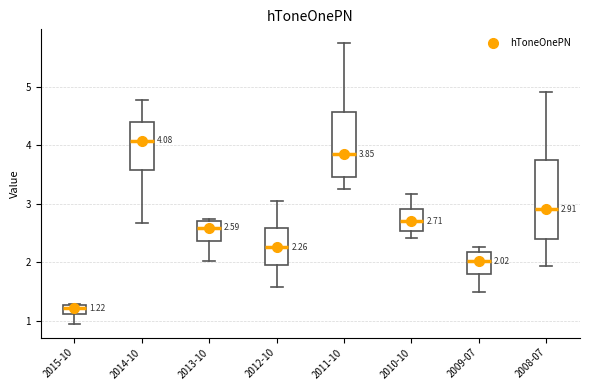

Which box has the lowest median line?

2015-10